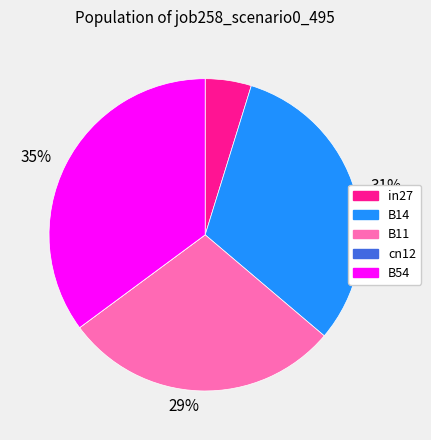

To the nearest percent, what is the average slice percentage?

20%